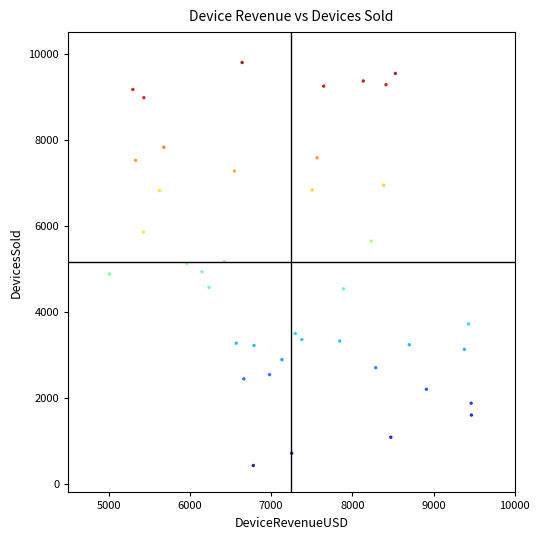

What is the range of X values (max minus min)?

4459